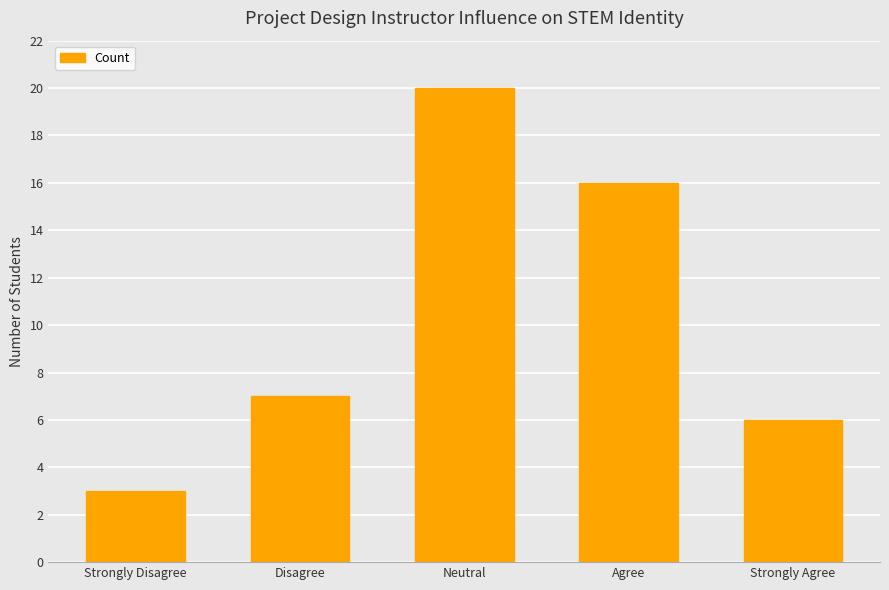

What is the difference between the maximum and second lowest values?

14